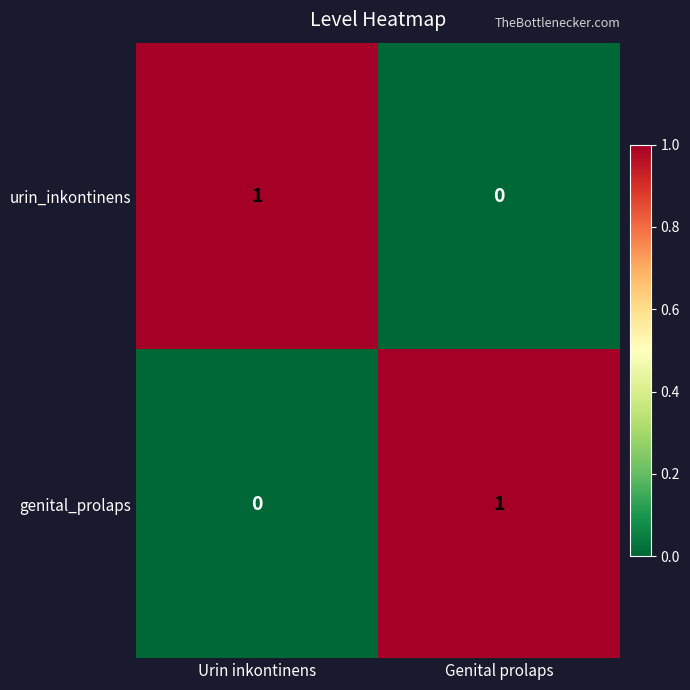

What is the total value across all series at Urin inkontinens?

1